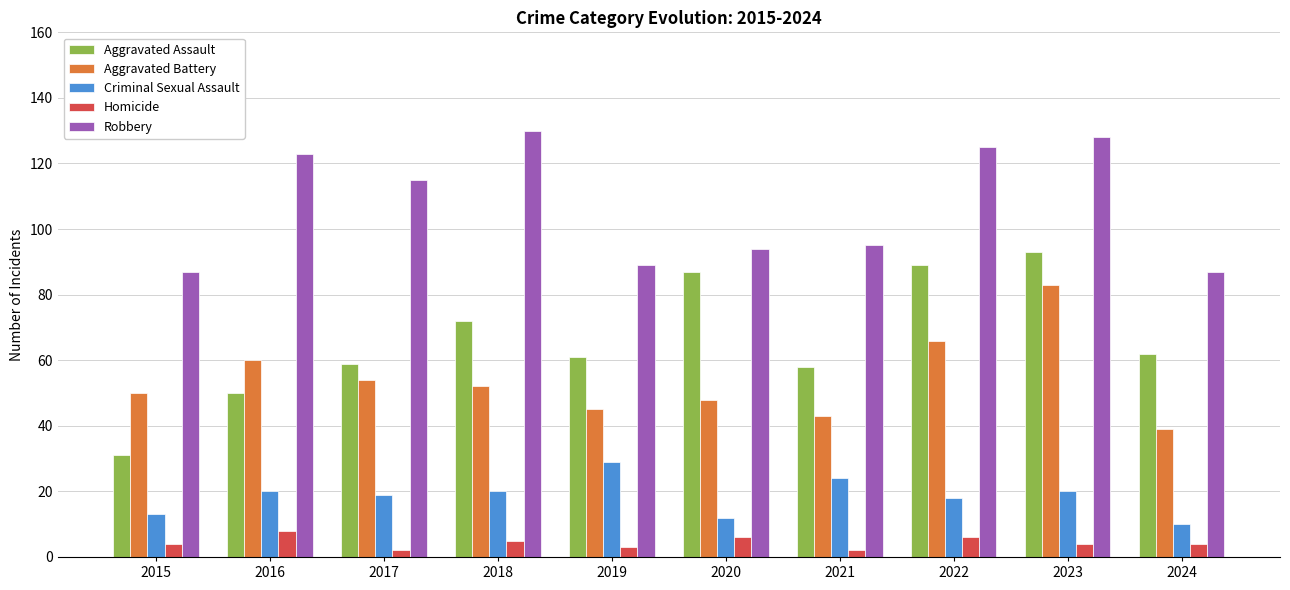

Between 2016 and 2020, which series saw the biggest shift?

Aggravated Assault